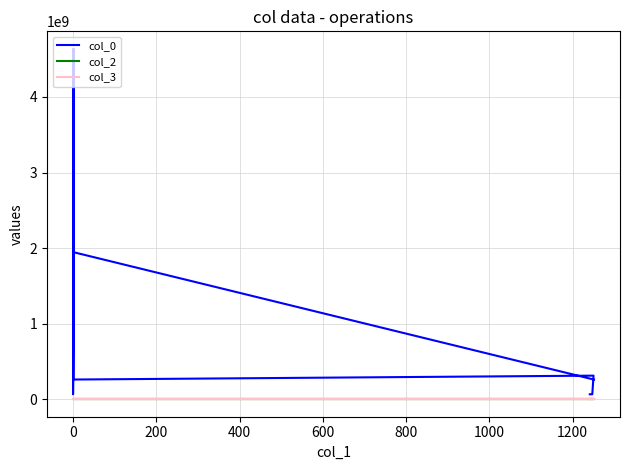

Count the number of categories in the chart.

9